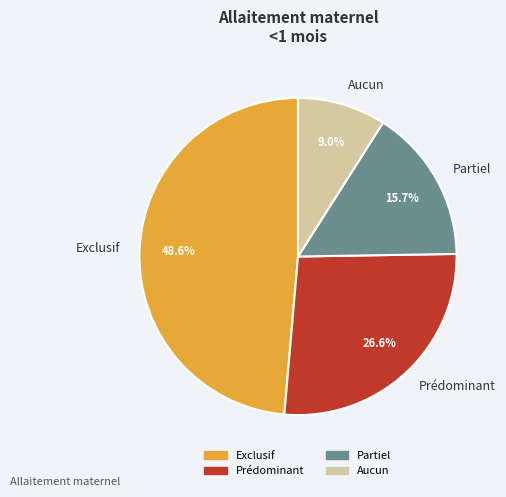

How many slices are in this pie chart?

4